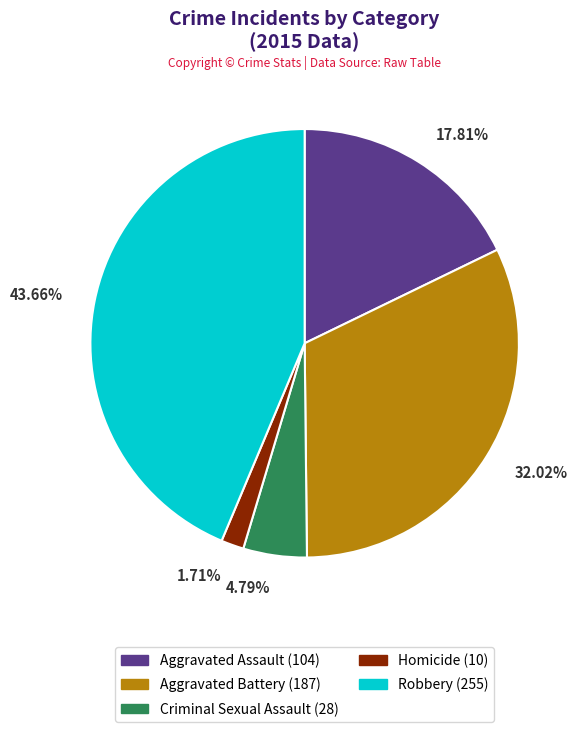

Rank the categories by value from highest to lowest.

Robbery, Aggravated Battery, Aggravated Assault, Criminal Sexual Assault, Homicide